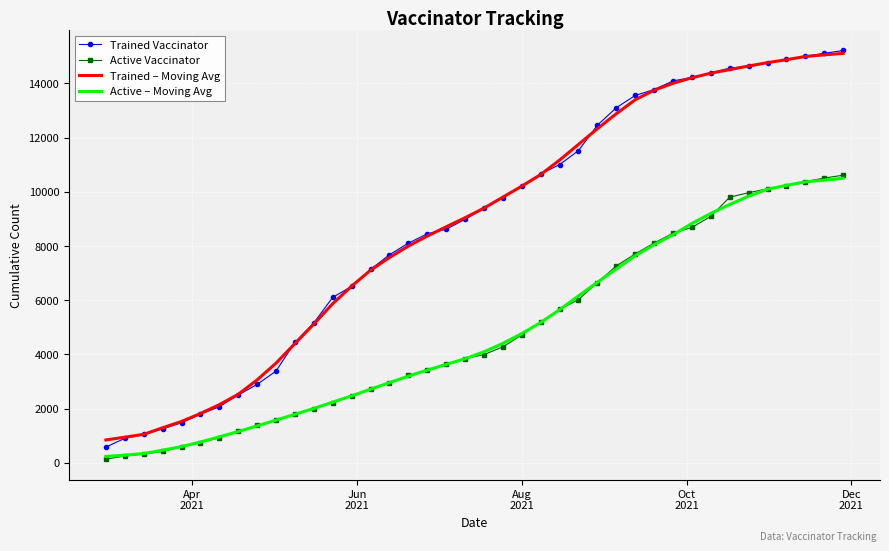

Which series has the widest spread of values?

Trained Vaccinator